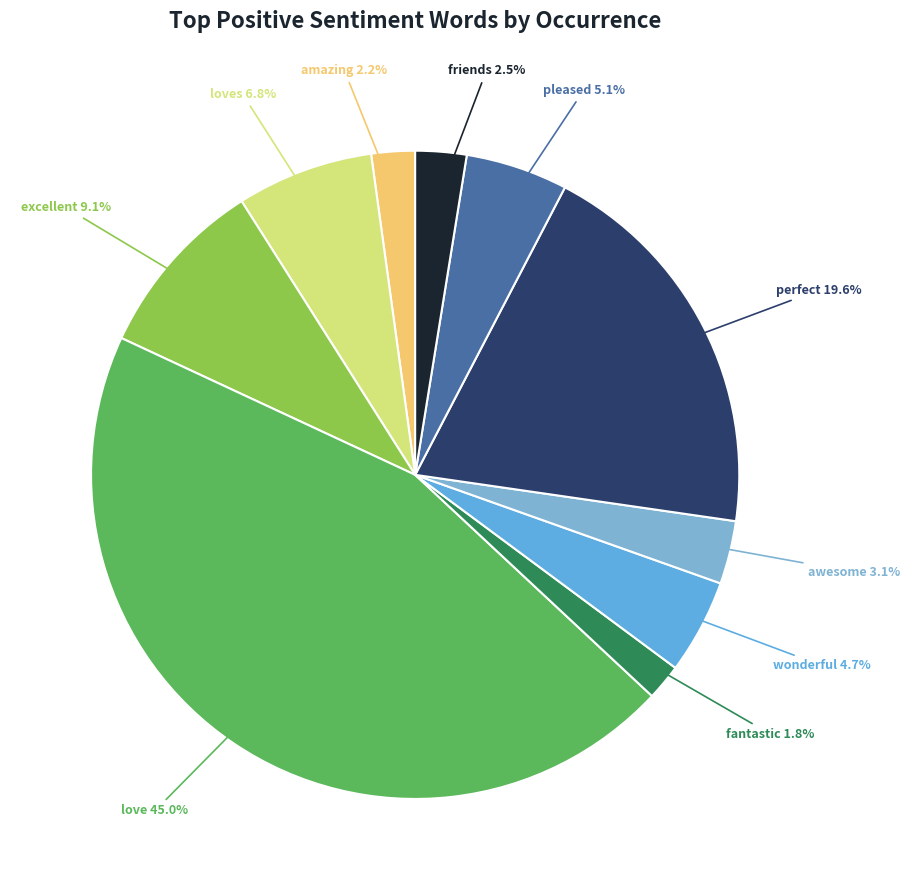

The excellent slice represents 9% of the pie. True or false?

True